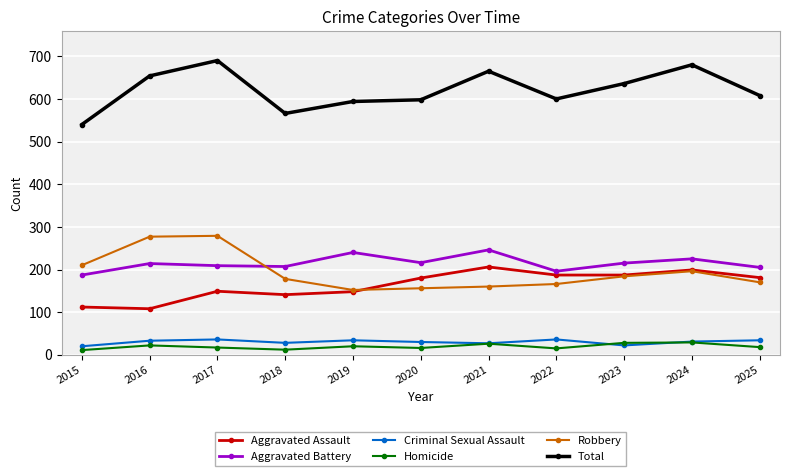

True or false: Homicide has a value of 22 at 2016.

True